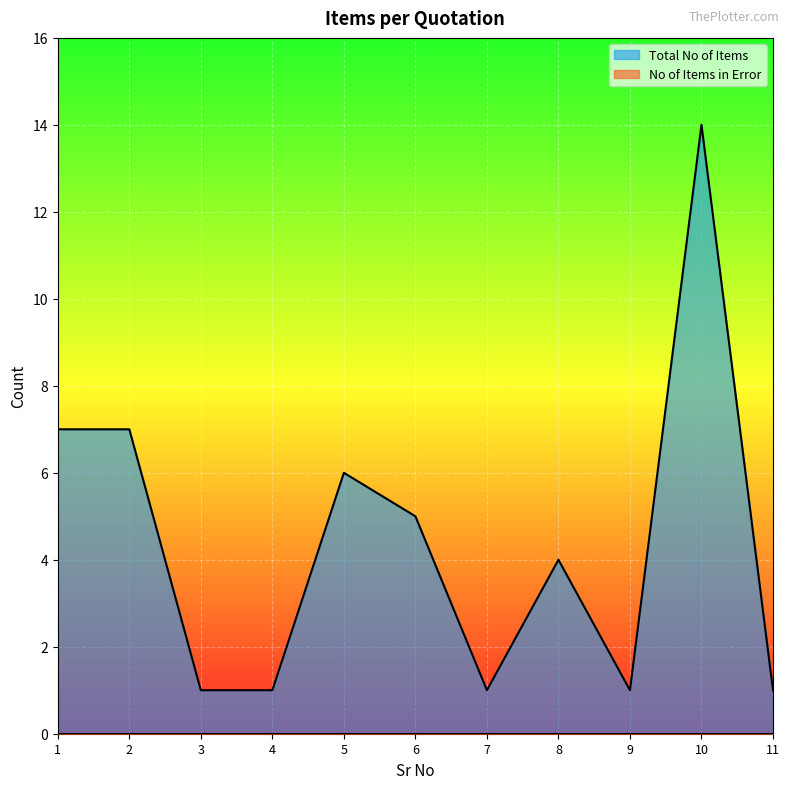

Rank the categories by value from highest to lowest.

10, 1, 2, 5, 6, 8, 3, 4, 7, 9, 11